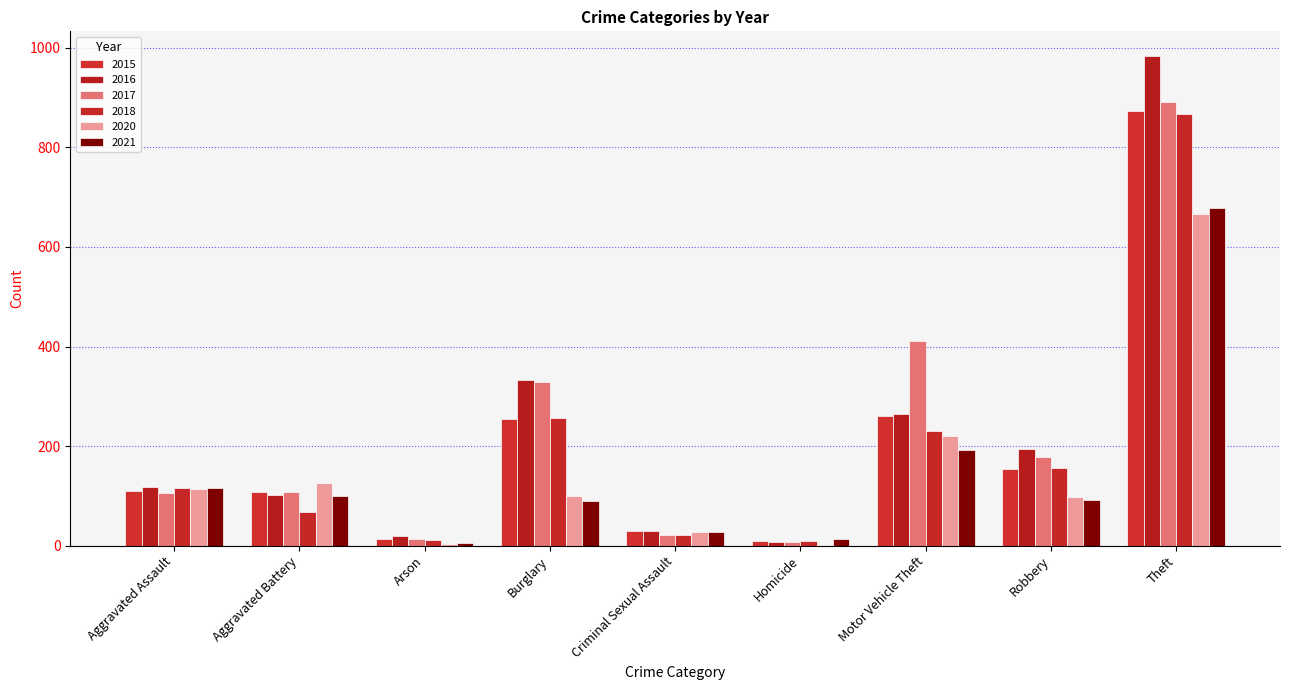

Count the number of categories in the chart.

9